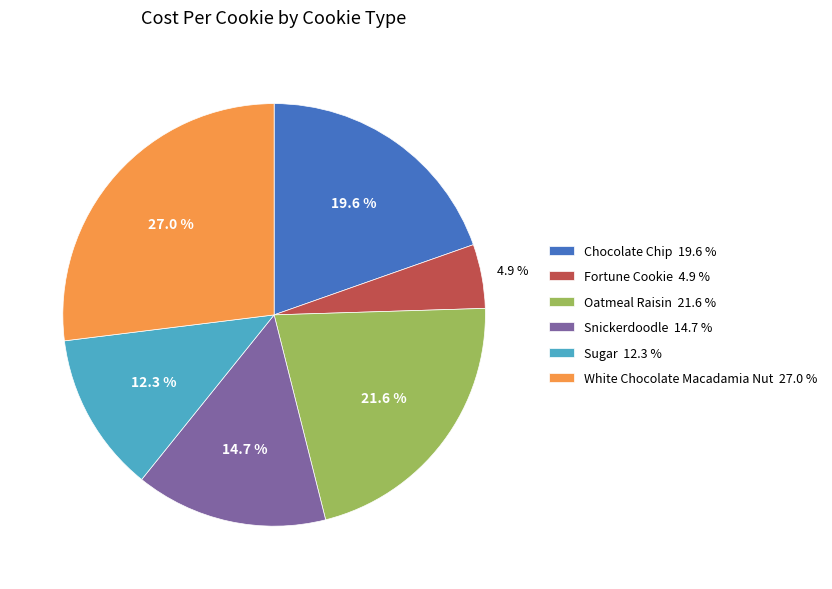

Approximately how many times larger is the value at Sugar compared to White Chocolate Macadamia Nut?

0.5